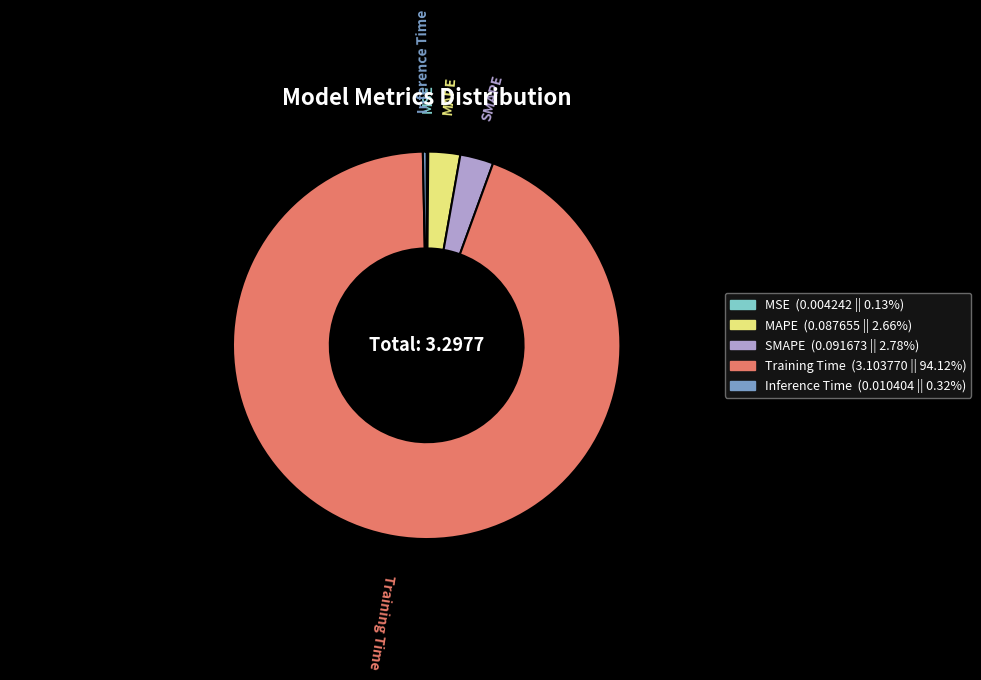

Combined, do SMAPE and Inference Time account for over 50%?

No